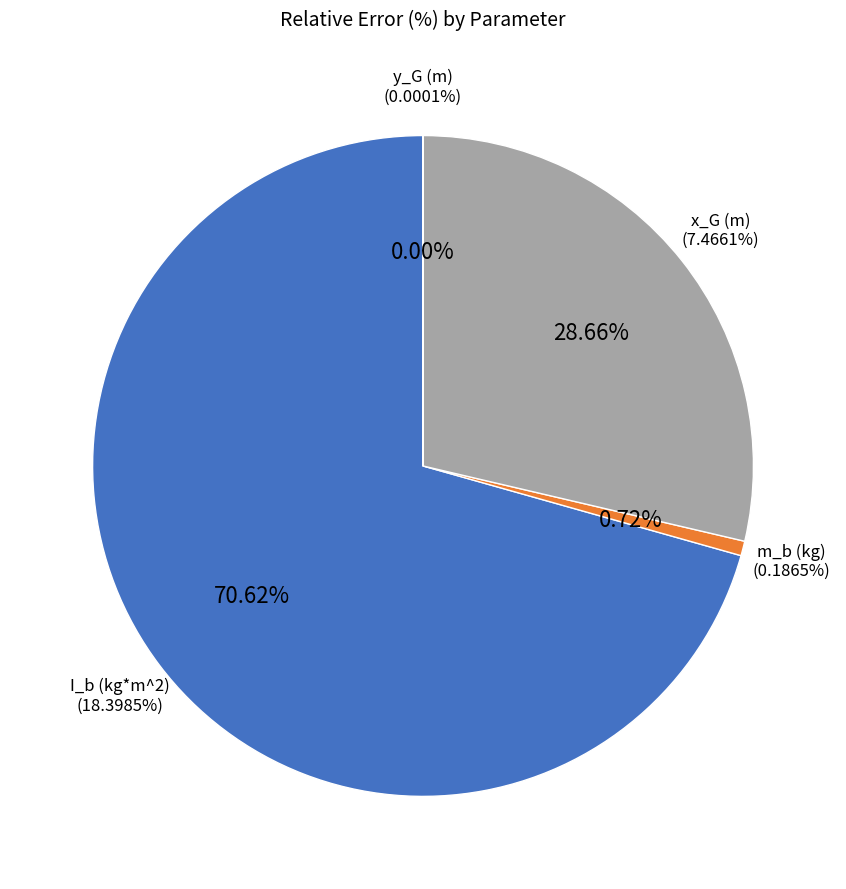

What is the majority slice?

I_b (kg*m^2)